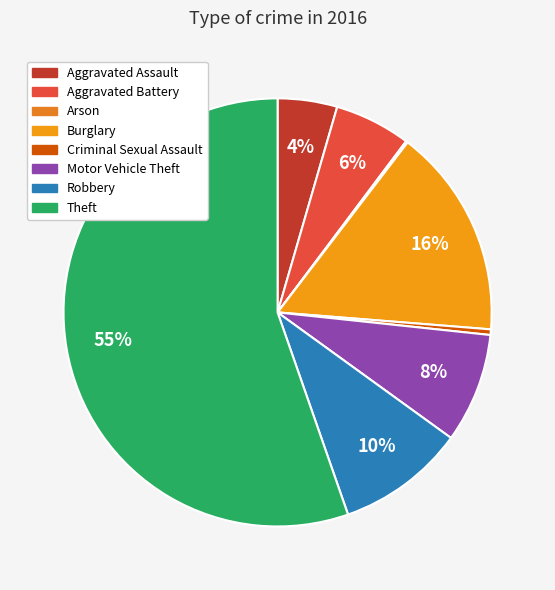

What portion of the pie excludes Aggravated Assault?

95.5%